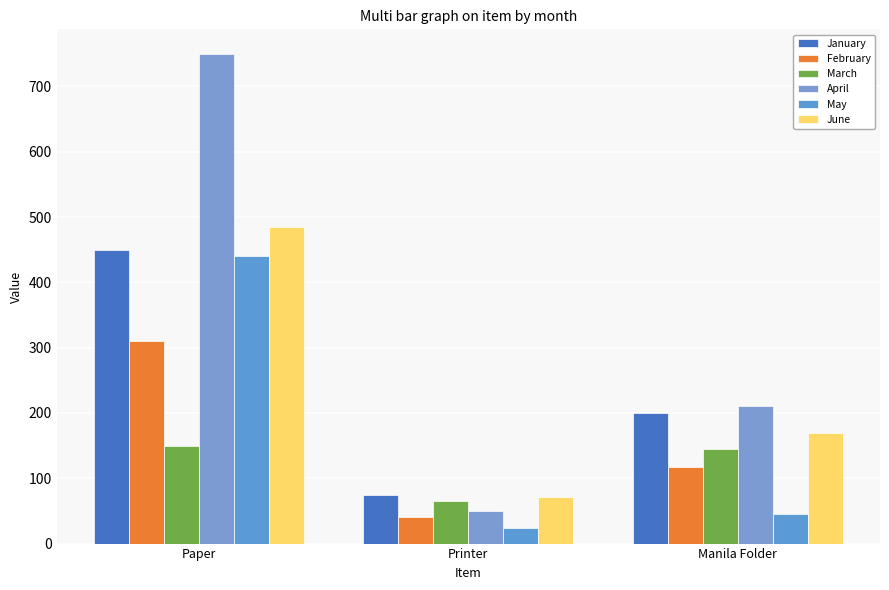

Reading left to right, what are all the values shown in this chart?

January: 450	75	200
February: 310	40	118
March: 150	65	145
April: 750	50	210
May: 440	24	45
June: 485	71	170